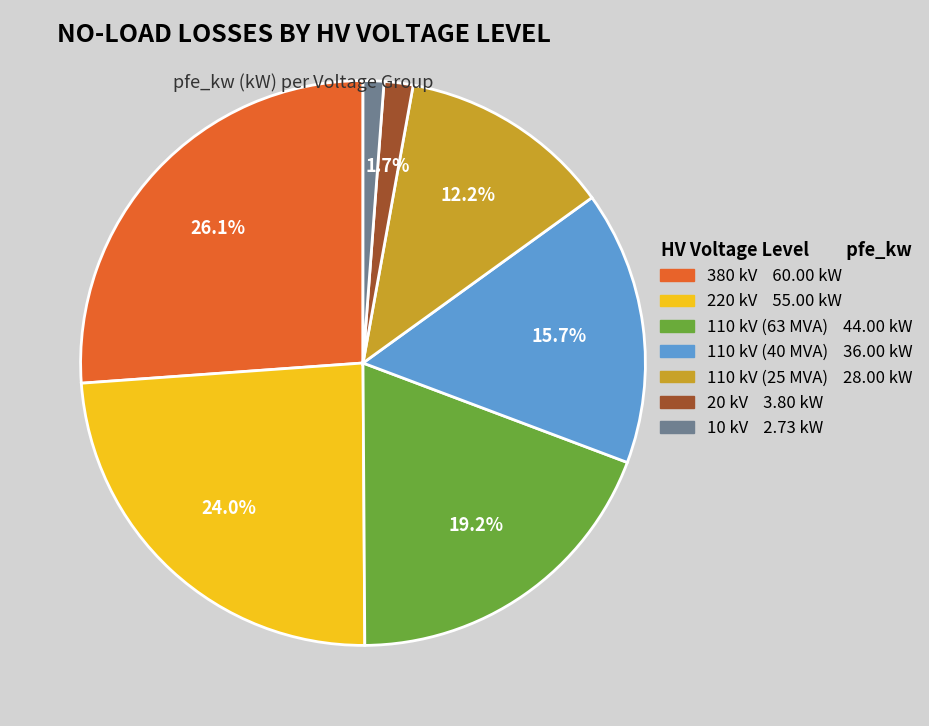

To the nearest percent, what percentage of the pie is 10 kV?

1%